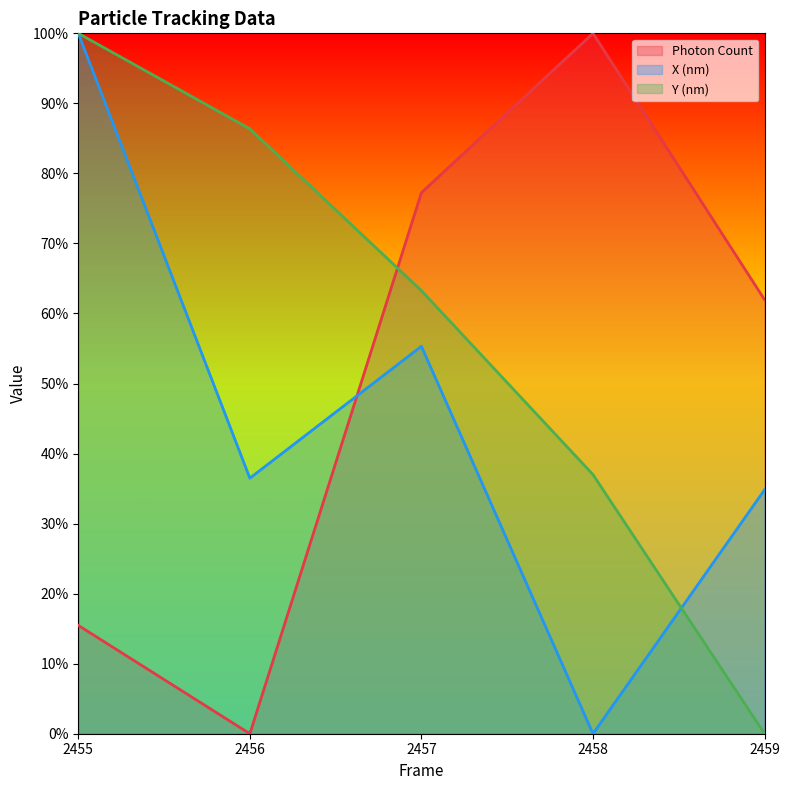

How many intersections are there between X (nm) and Photon Count?

1